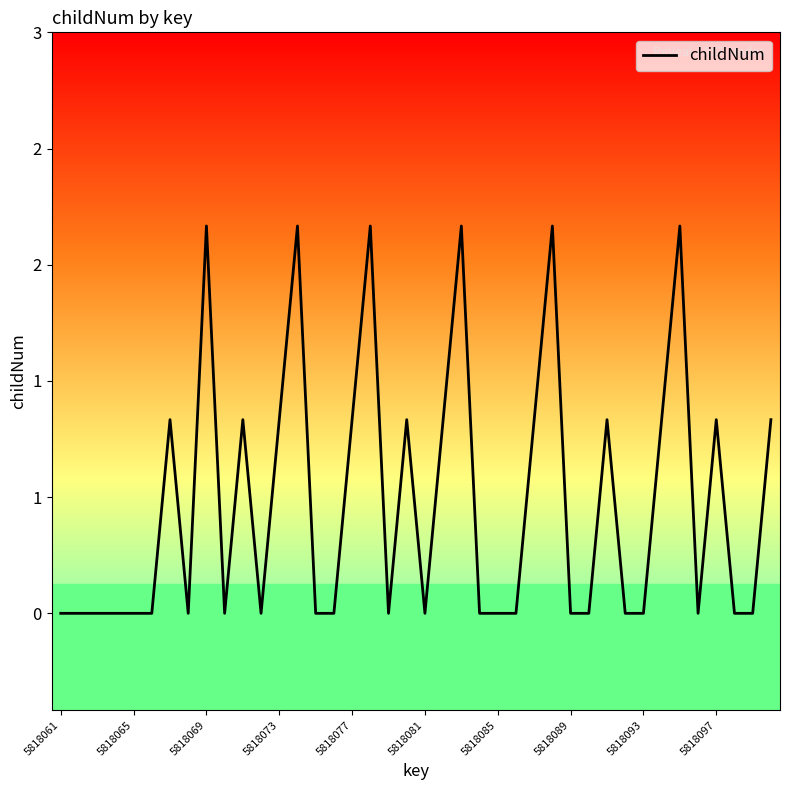

Does the chart have visible grid lines?

No